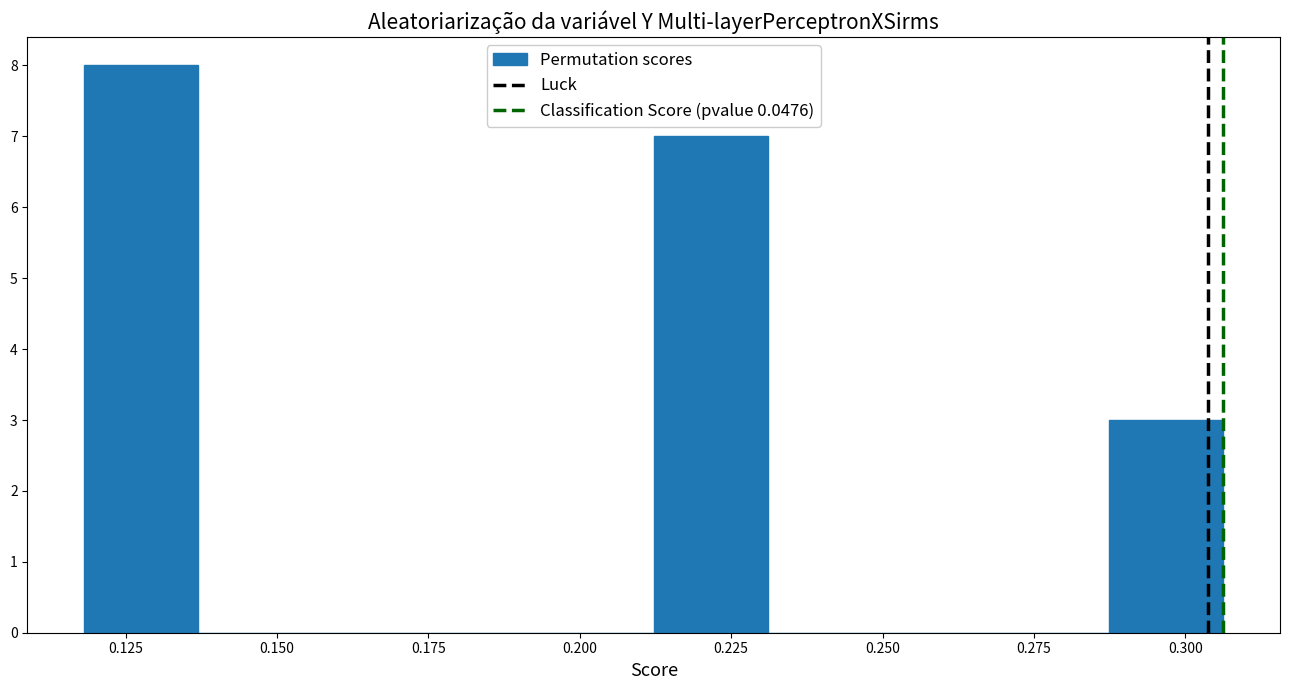

Around what value on the x-axis is the tallest bar? Give the approximate position of its centre, as read against the axis.

0.130